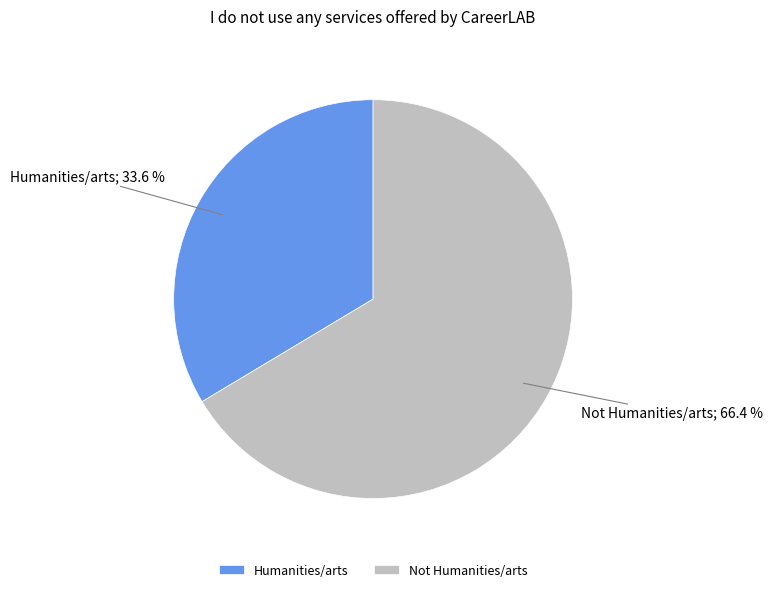

Does Humanities/arts account for over 50% of the chart?

No